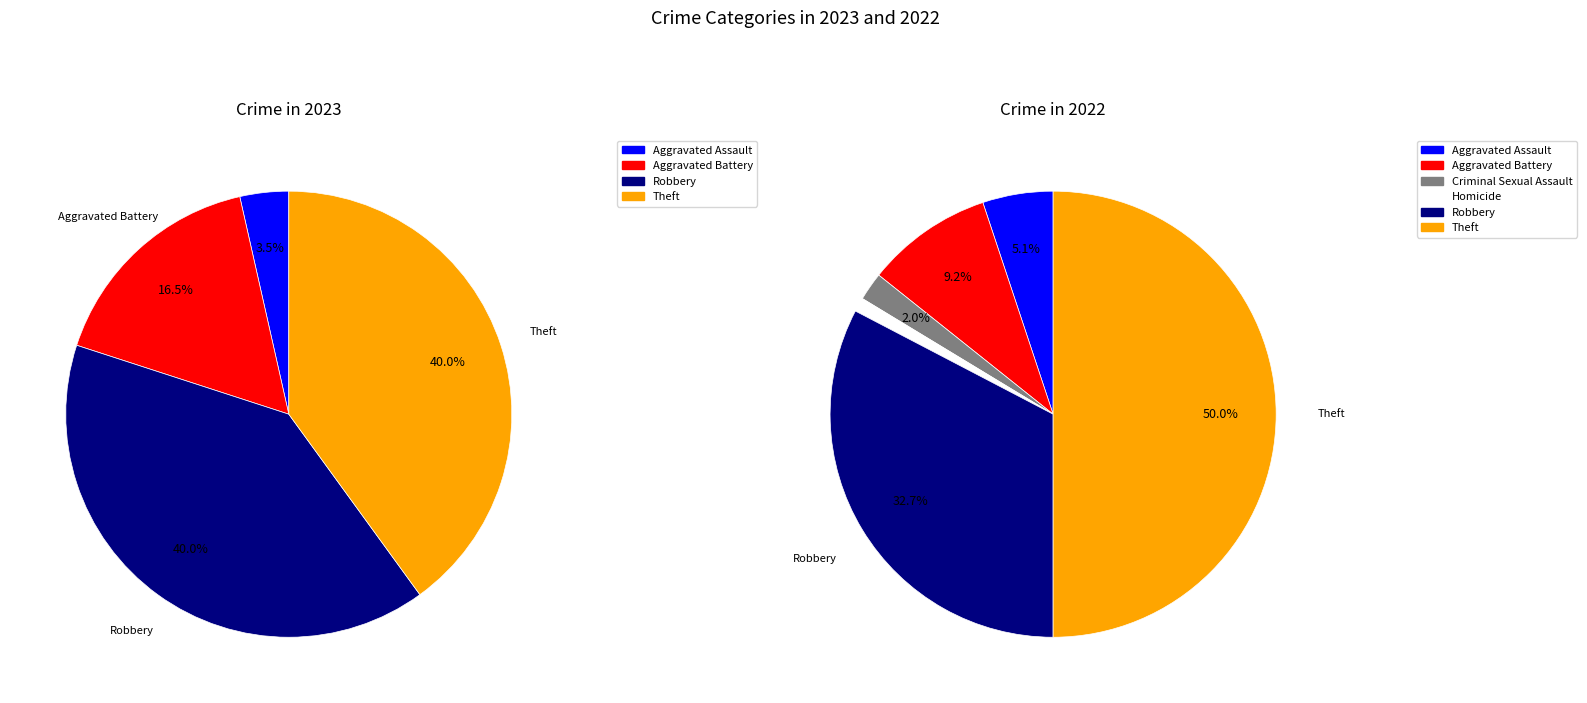

Rank the series by their maximum value, from lowest to highest.

values_2023, values_2022